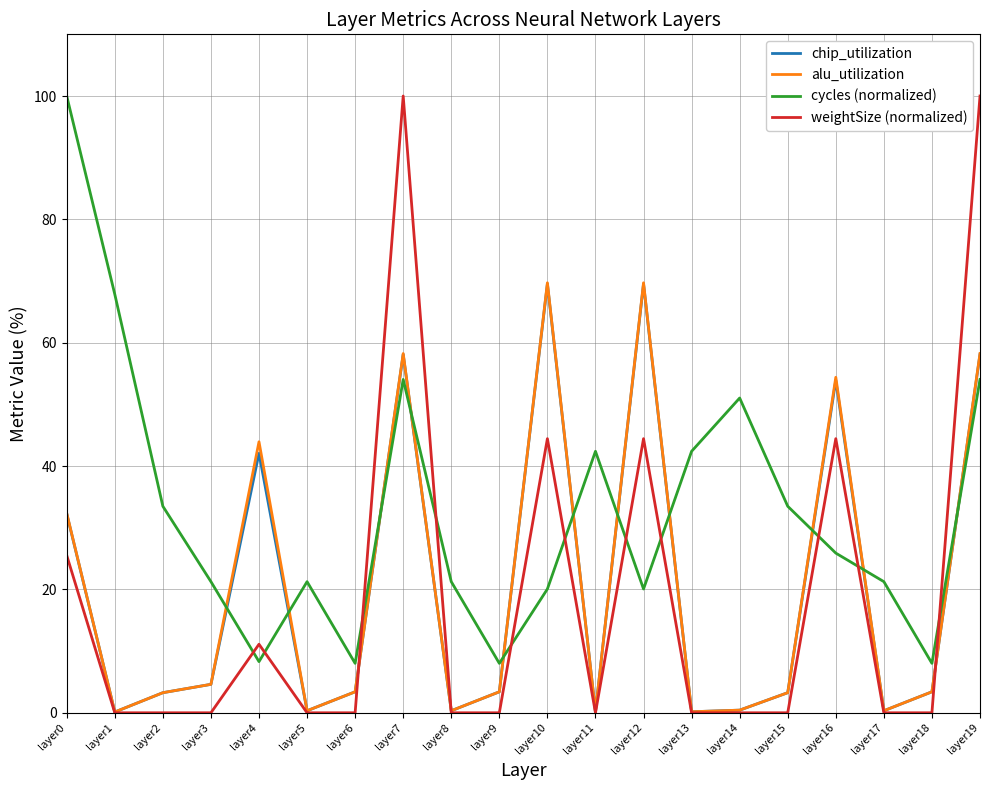

Between layer4 and layer6, which series saw the biggest shift?

alu_utilization